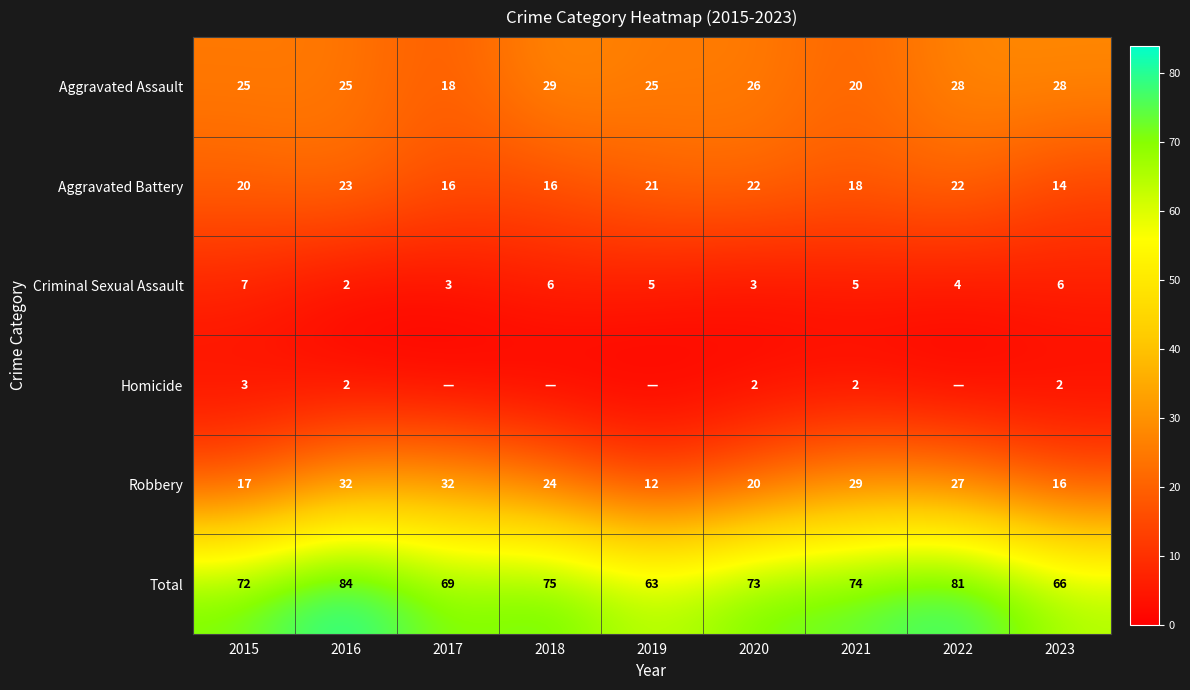

What is the total value across all series at 2017?

138